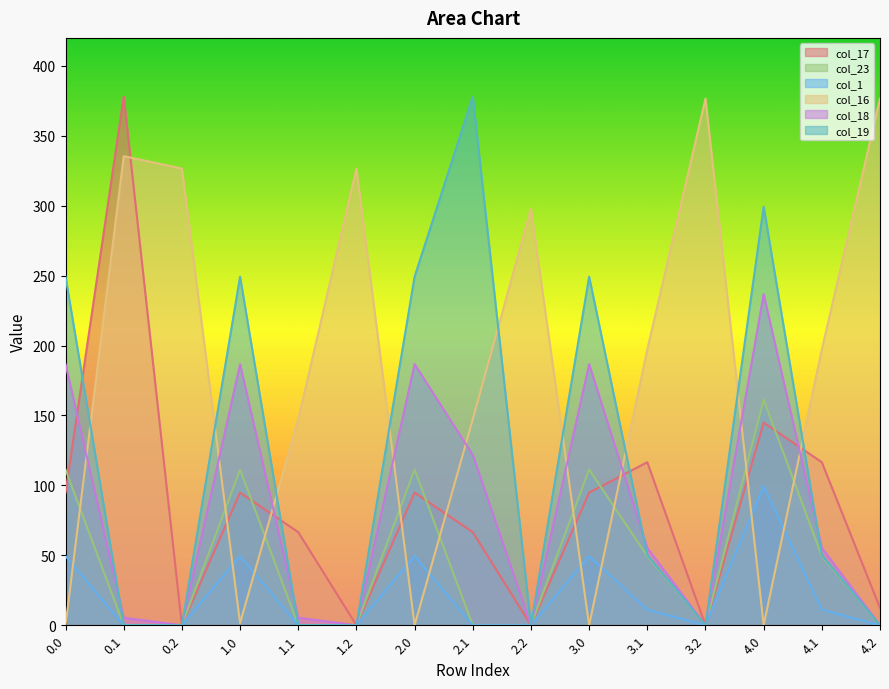

Reading left to right, transcribe all the data shown in this chart.

col_17: 94.8	378.0	0.0	94.8	66.6	0.0	94.8	66.6	0.0	94.8	116.6	0.0	144.8	116.6	12.4
col_23: 111.3	0.0	0.0	111.3	0.0	0.0	111.3	0.0	0.0	111.3	49.4	0.0	161.3	49.4	0.0
col_1: 49.5	0.0	0.0	49.5	0.0	0.0	49.5	0.0	0.0	49.5	11.1	0.0	99.5	11.1	0.0
col_16: 0.0	335.4	326.6	1.5	147.3	326.6	0.0	147.3	297.8	0.0	197.3	376.6	0.0	197.3	376.6
col_18: 186.7	5.4	0.0	186.7	5.4	0.0	186.7	121.8	0.0	186.7	55.4	0.0	236.7	55.4	0.0
col_19: 249.2	0.2	0.0	249.2	0.2	0.0	249.2	378.0	0.0	249.2	50.2	0.0	299.2	50.2	0.0